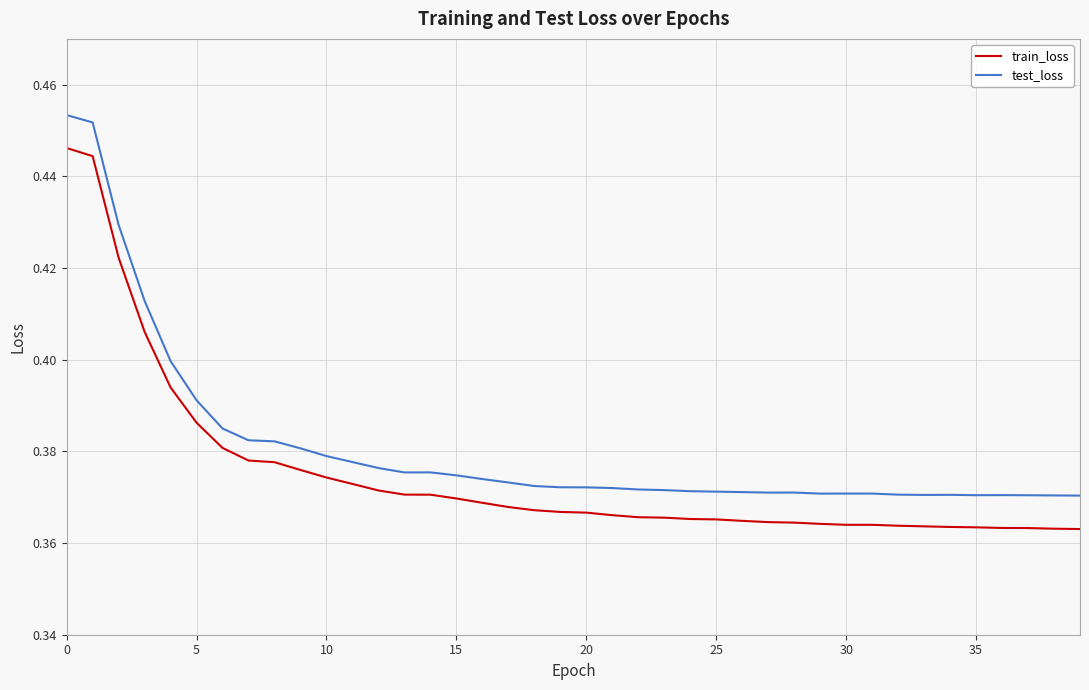

At how many categories does at least one series exceed 0?

40